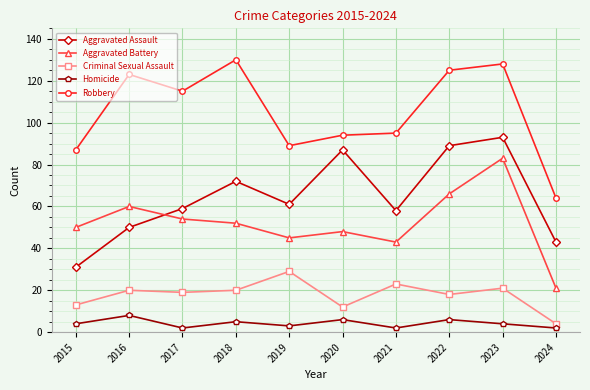

What is the total value across all series at 2024?

134